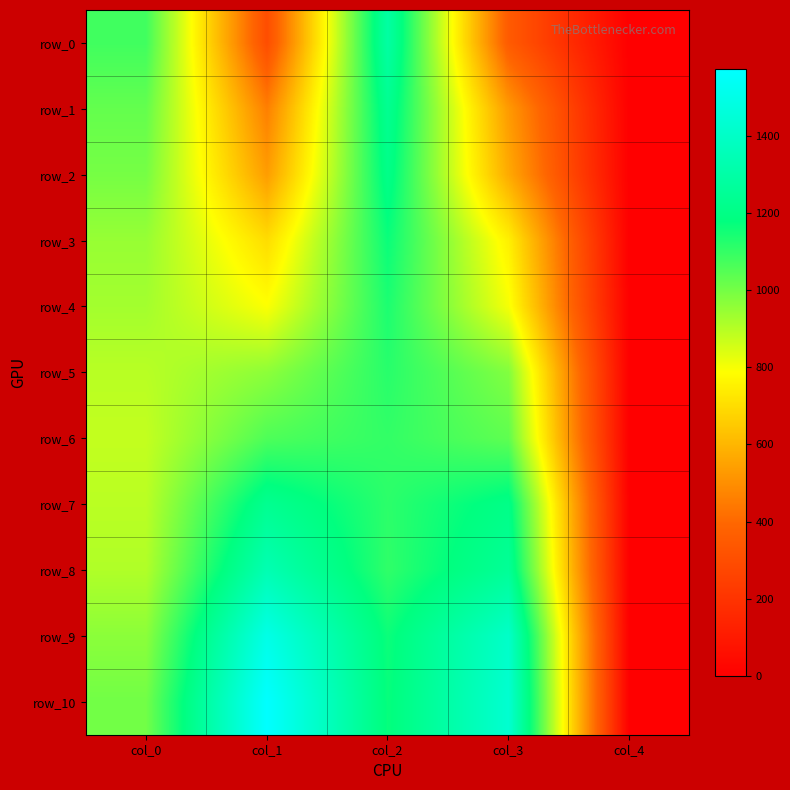

How many positive values does the row_5 series have?

4